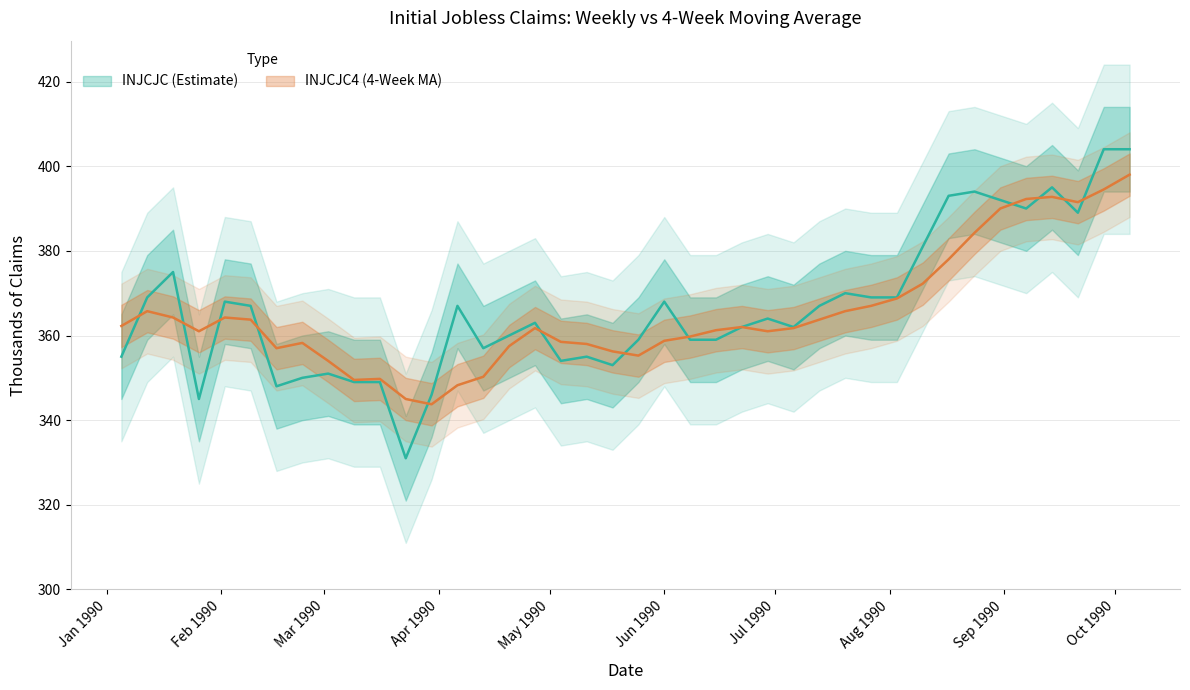

What is the sum of the INJCJC values at Mar 1990 and Aug 1990?

725.0